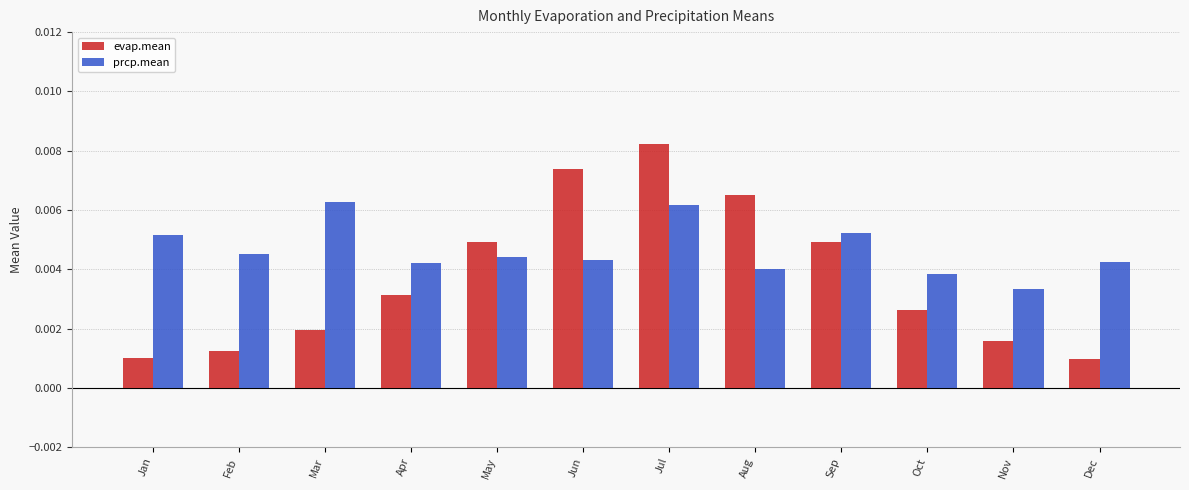

At how many categories does at least one series exceed 0?

12